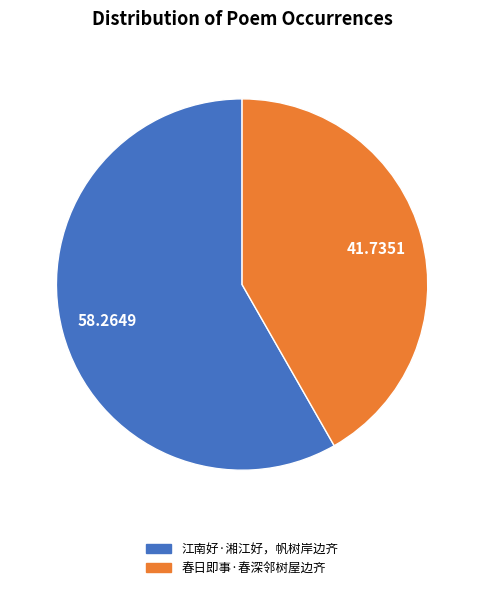

Does 江南好·湘江好，帆树岸边齐 represent more than half of the total?

Yes